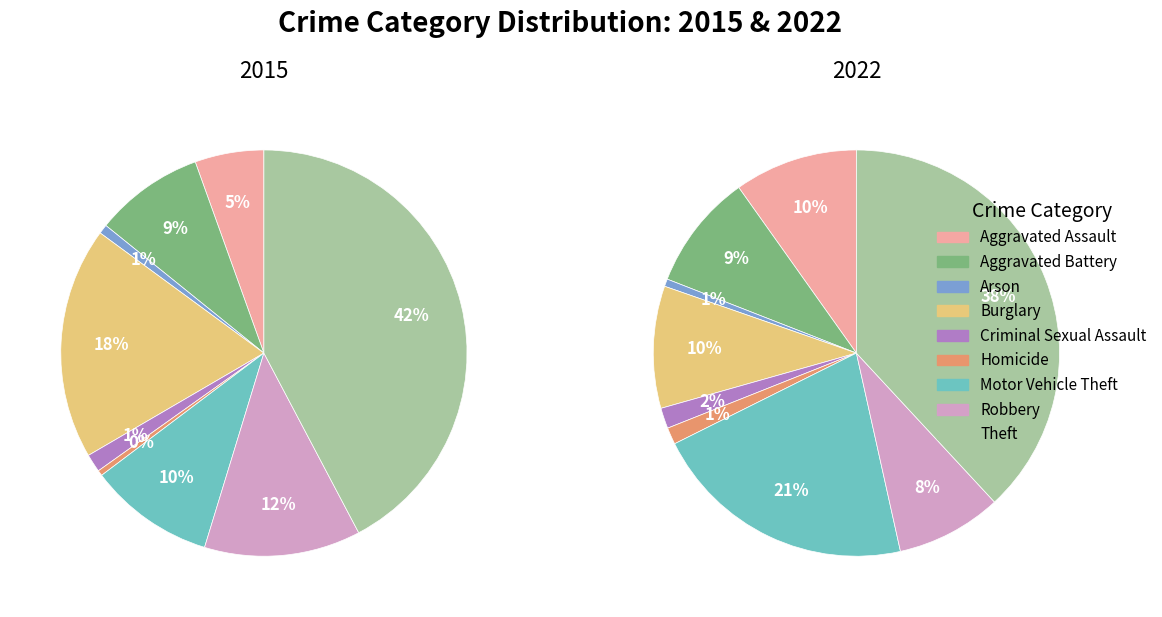

To the nearest percent, what is the combined percentage of Burglary and Aggravated Battery?

19%